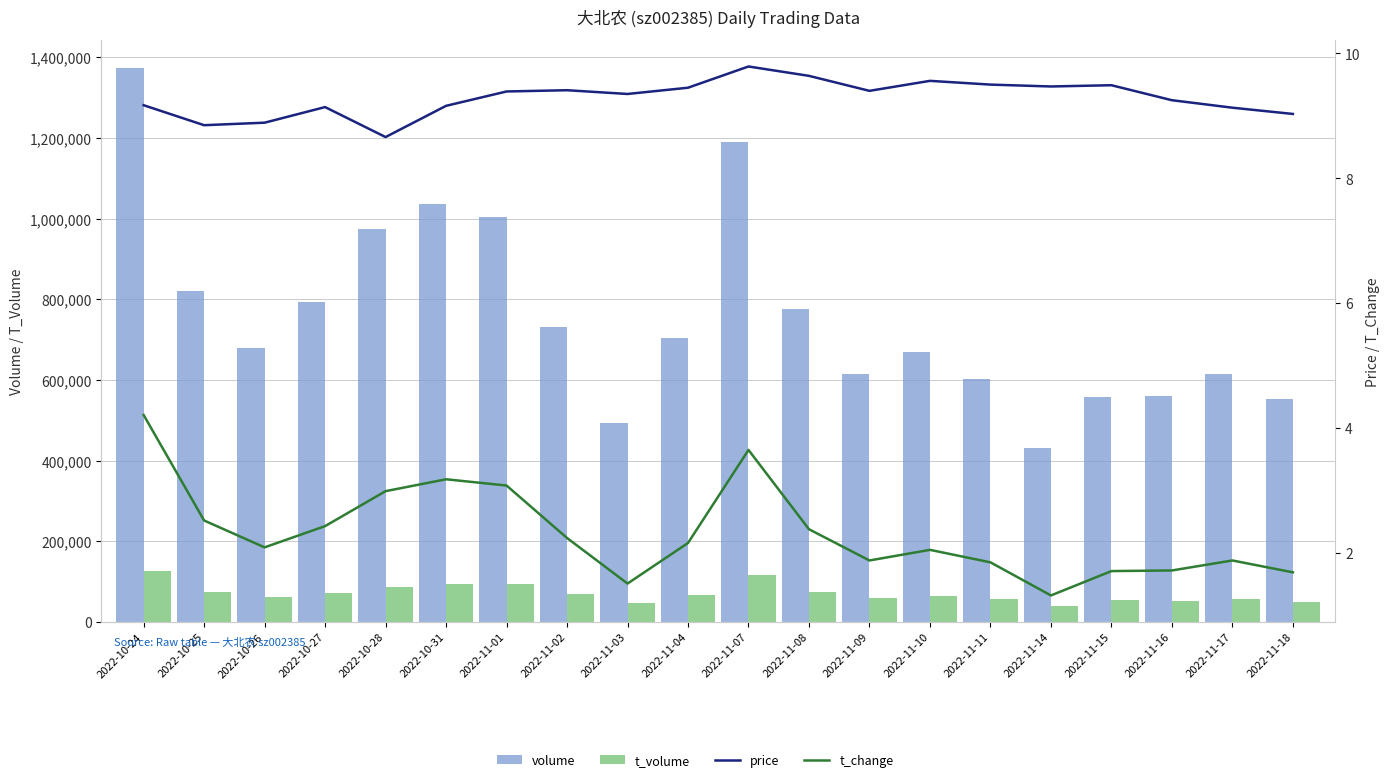

Which has a higher value, 2022-11-17 or 2022-10-28?

2022-10-28